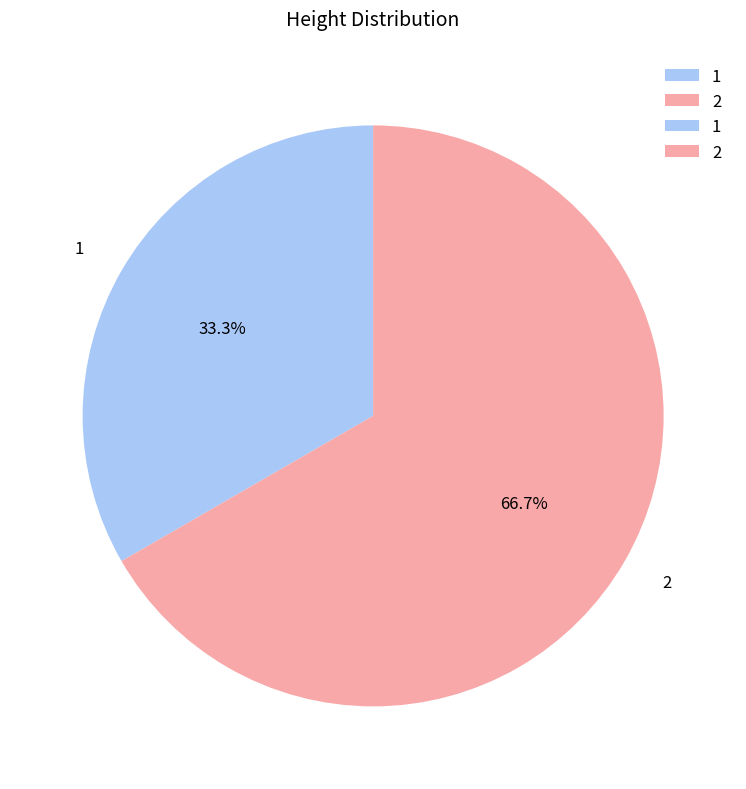

Count the number of slices in the pie.

2